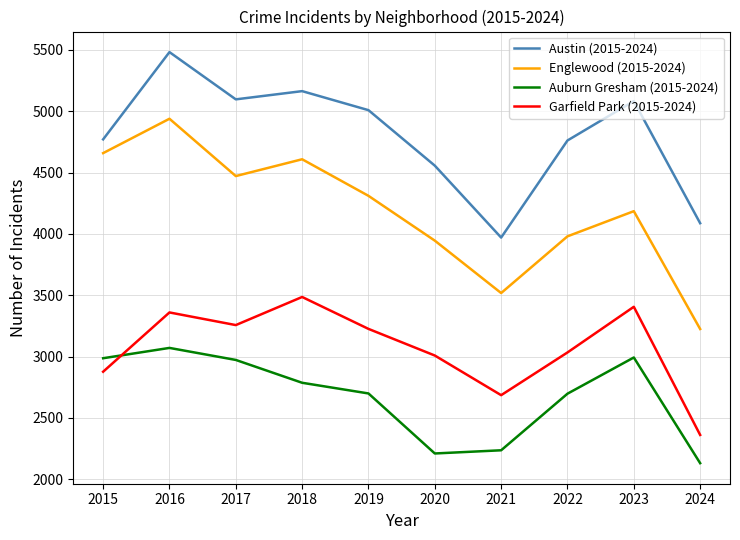

Where is Auburn Gresham (2015-2024) nearest to the value 2601?

2022